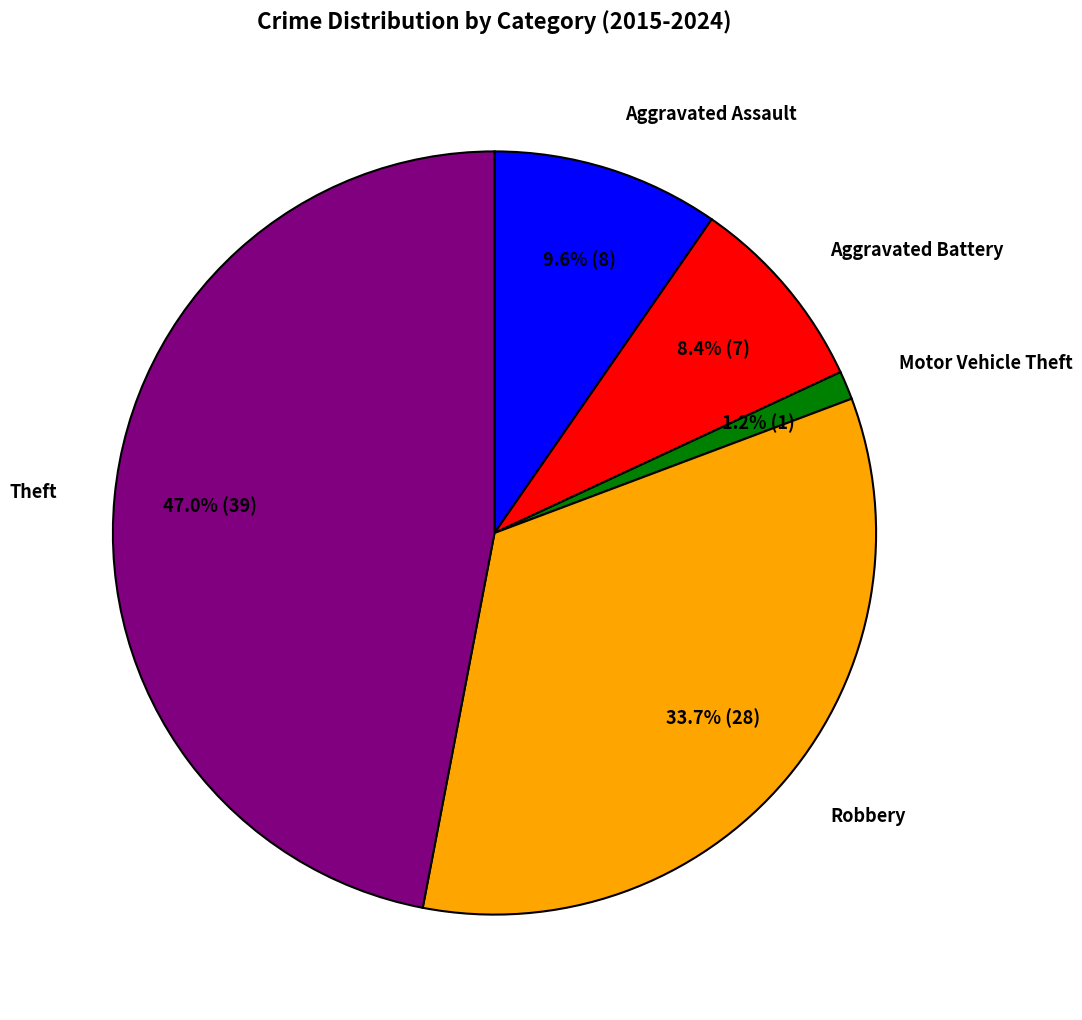

Count the number of slices in the pie.

5